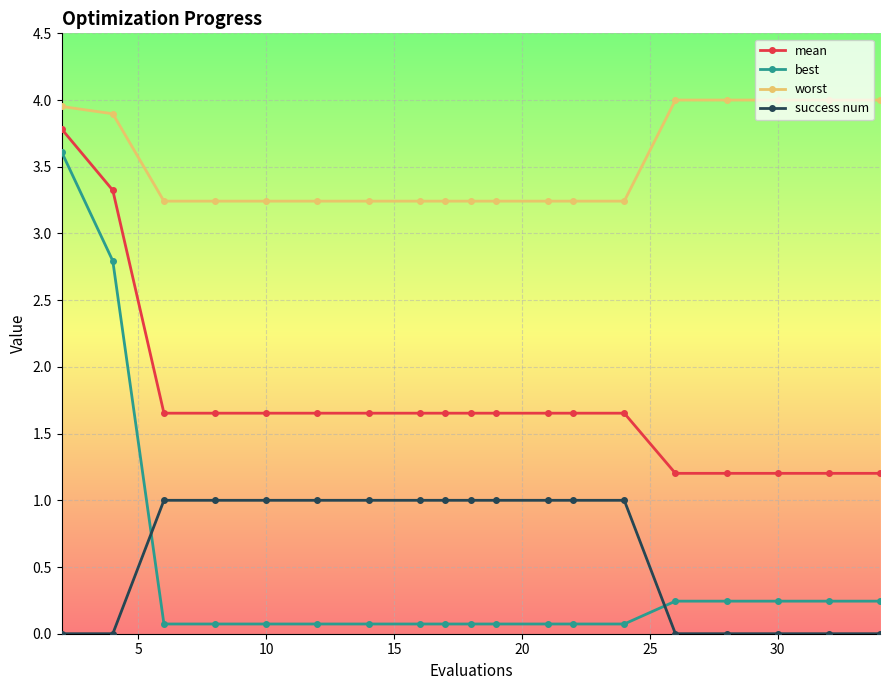

True or false: best and mean cross at least once.

False